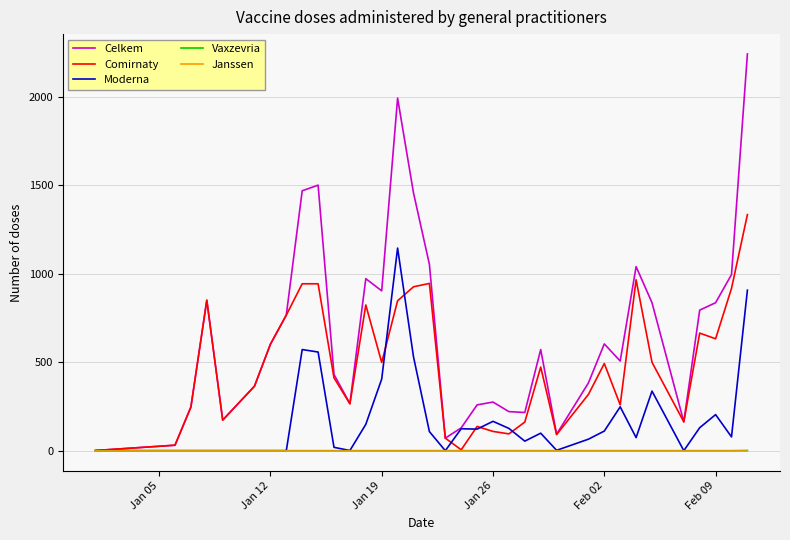

What is the greatest value displayed?

2244